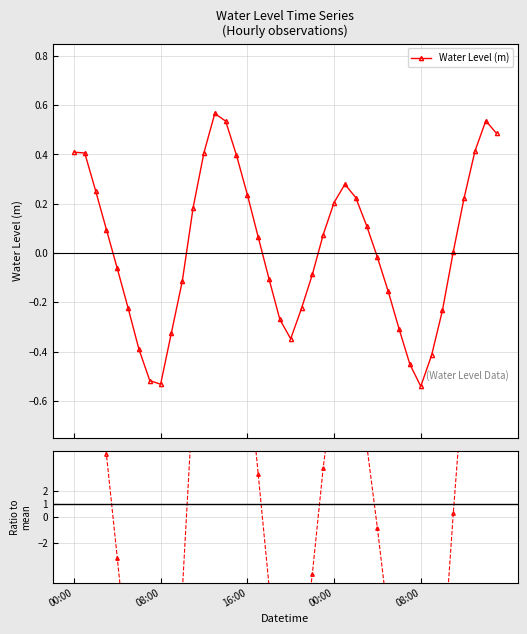

True or false: Water Level (m) has more than 2 interior local peaks.

True